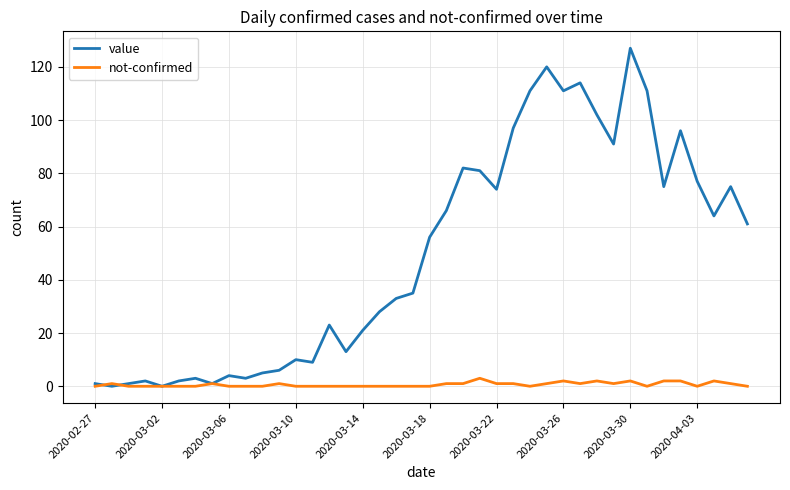

Which series has the largest range (max minus min)?

value